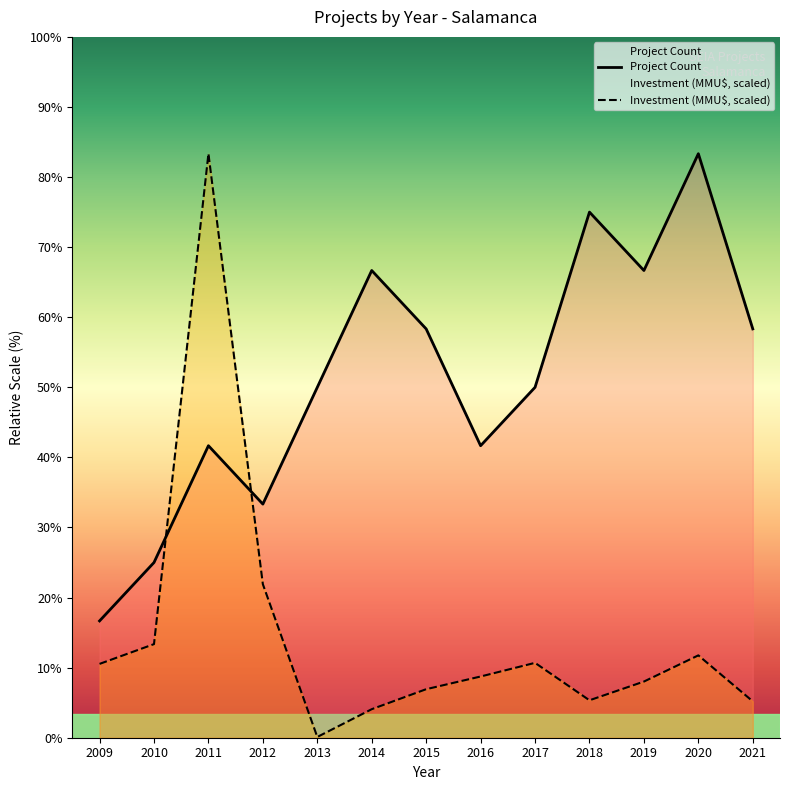

In Total Investment (MMU$), how many points are higher than both neighbors (excluding endpoints)?

3